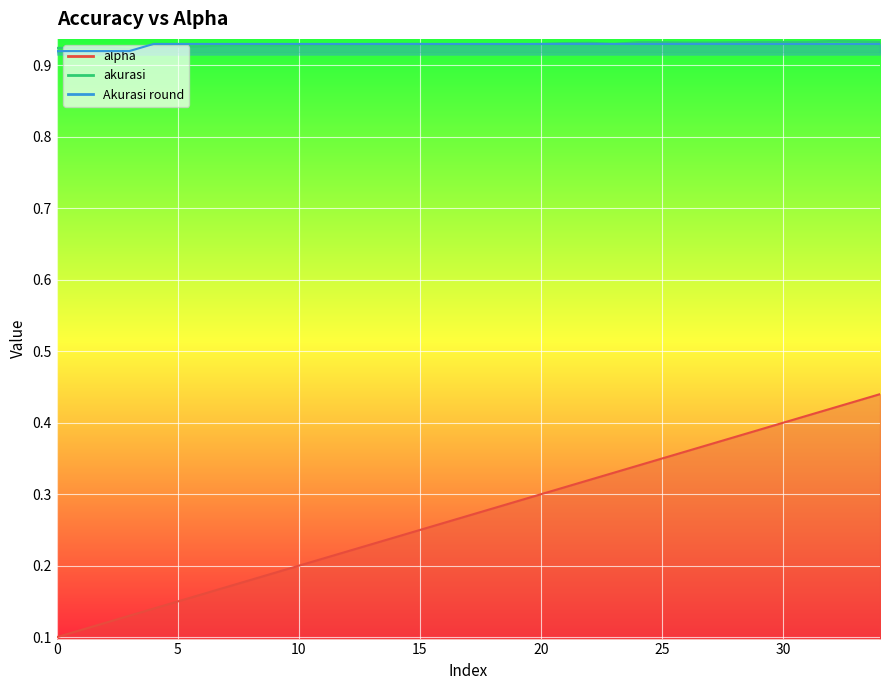

What are all the series names shown in the legend?

alpha, akurasi, Akurasi round